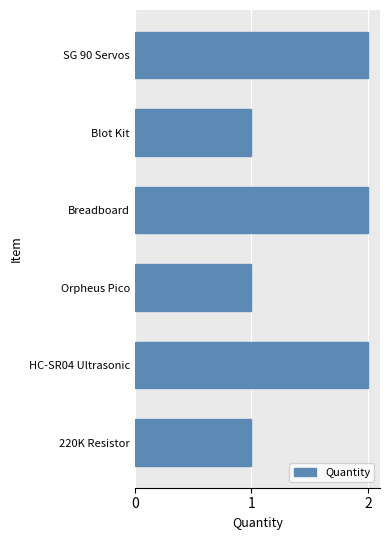

Reading top to bottom, extract all data points from this chart.

2	1	2	1	2	1